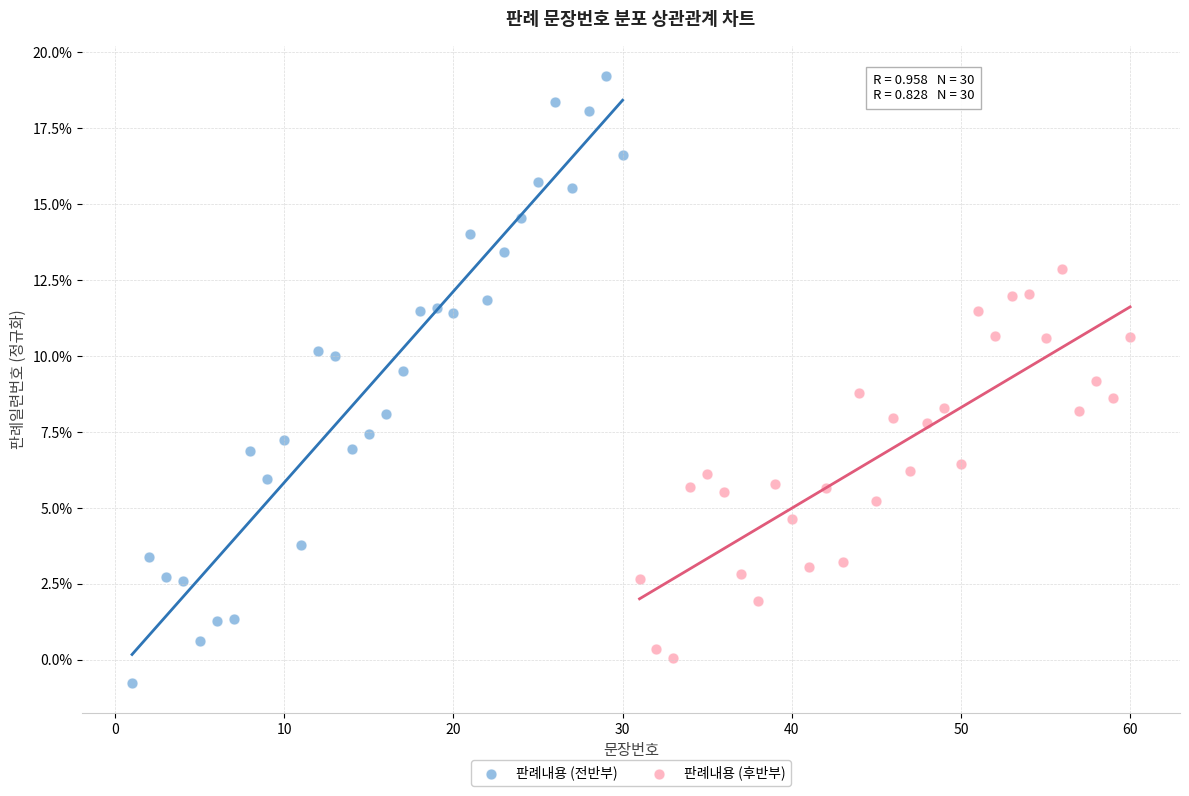

Which series reaches the maximum Y coordinate?

판례내용 (전반부)